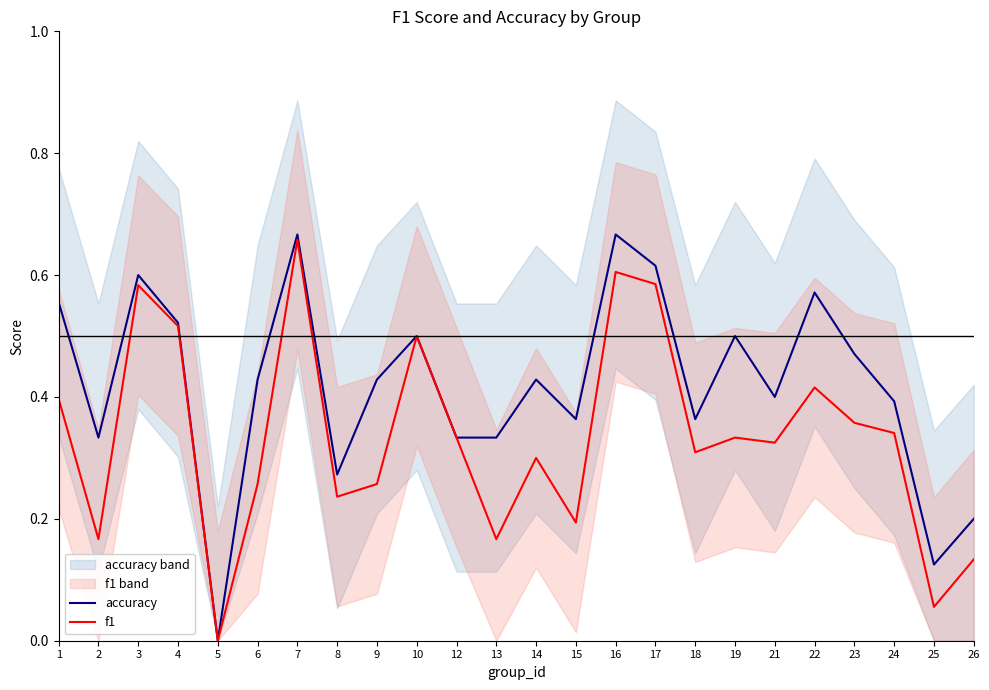

Between 4 and 5, which is larger?

4